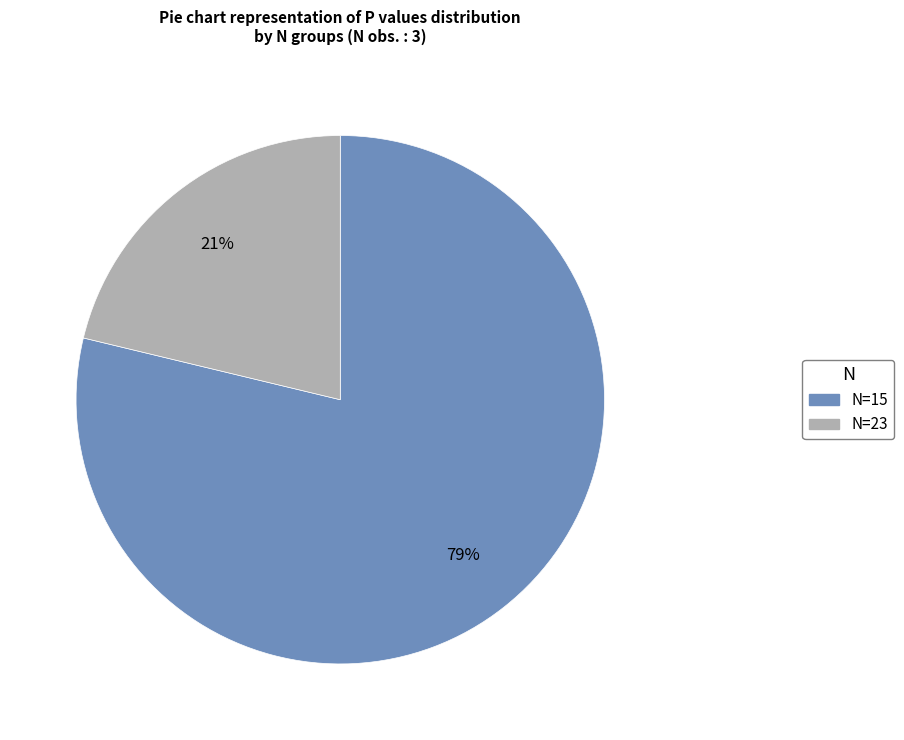

To the nearest percent, what is the average slice percentage?

50%